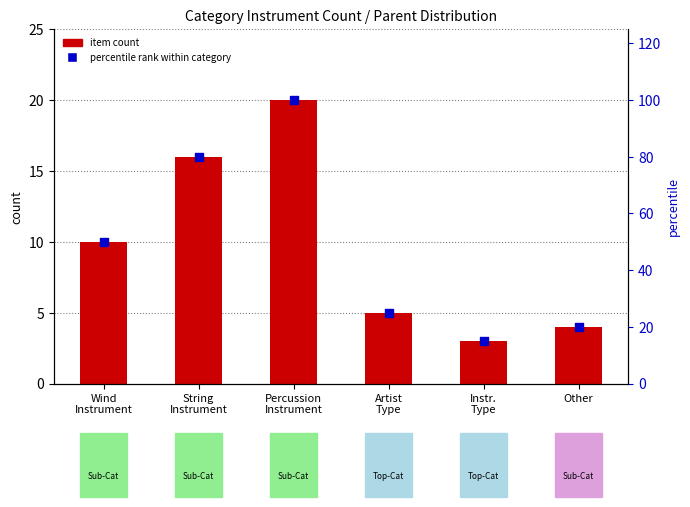

Which series has the widest spread of Y values?

percentile rank within category